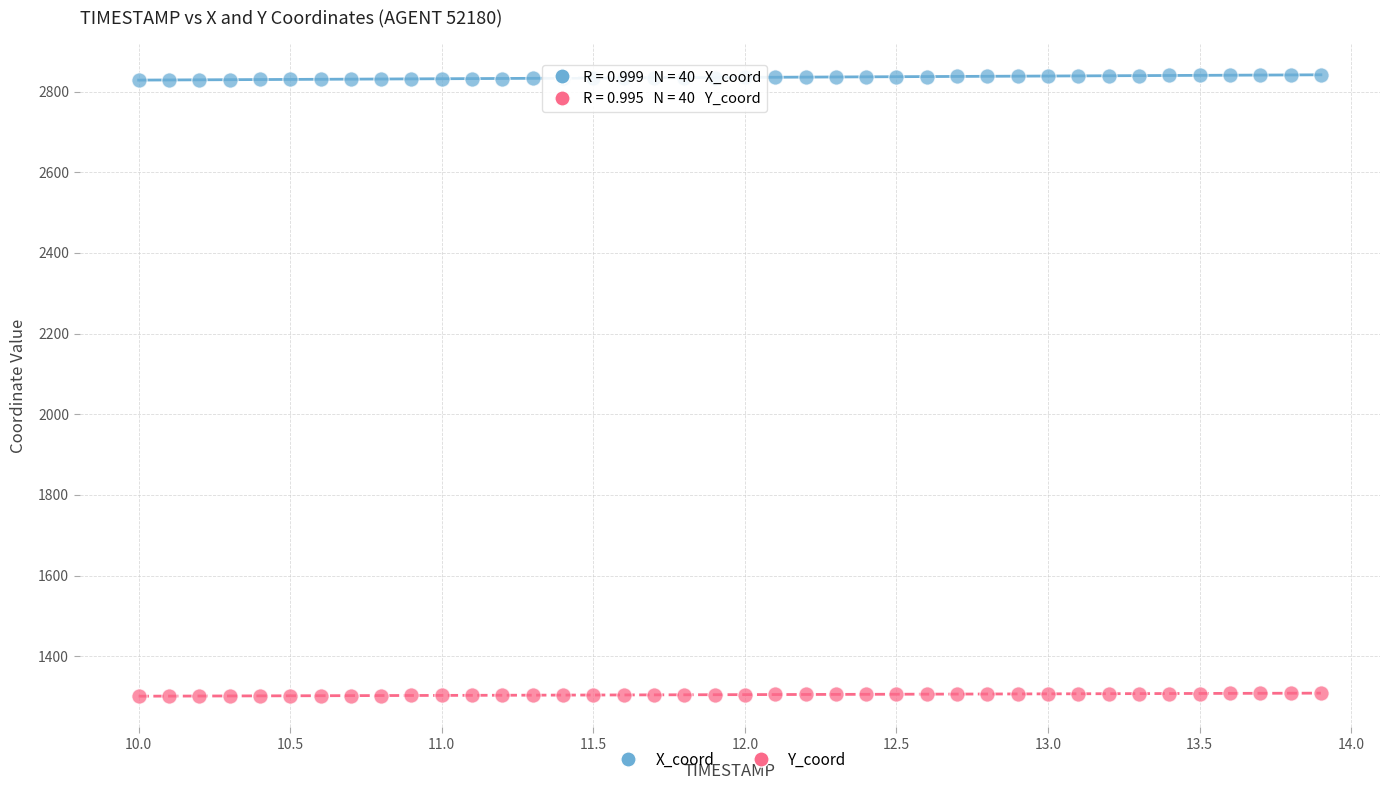

What are all the series names shown in the legend?

X_coord, Y_coord